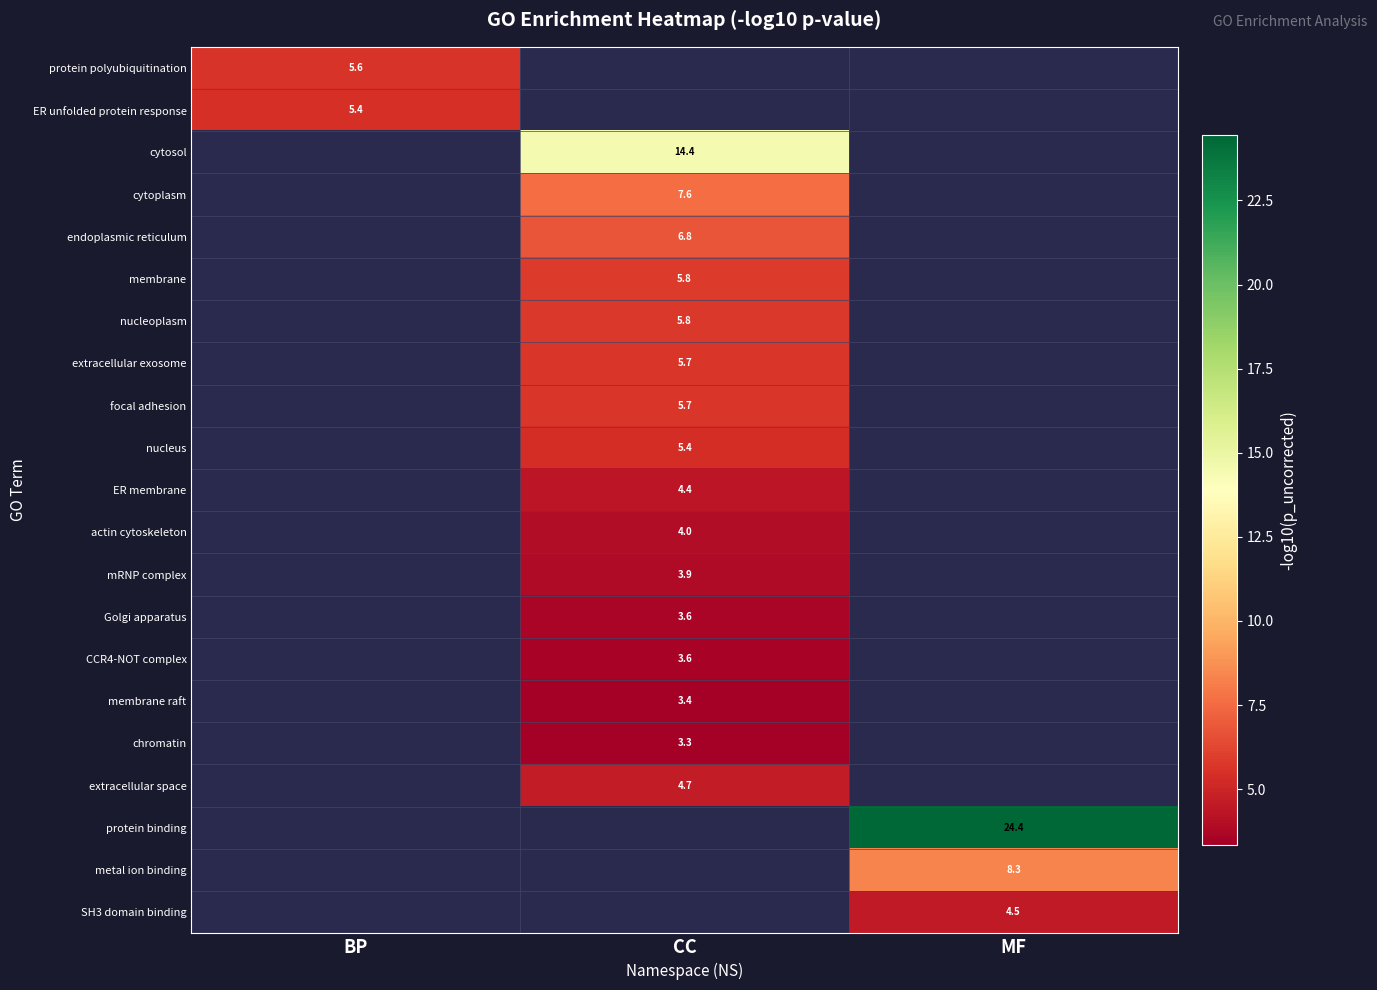

At which label does extracellular exosome first exceed 5?

CC